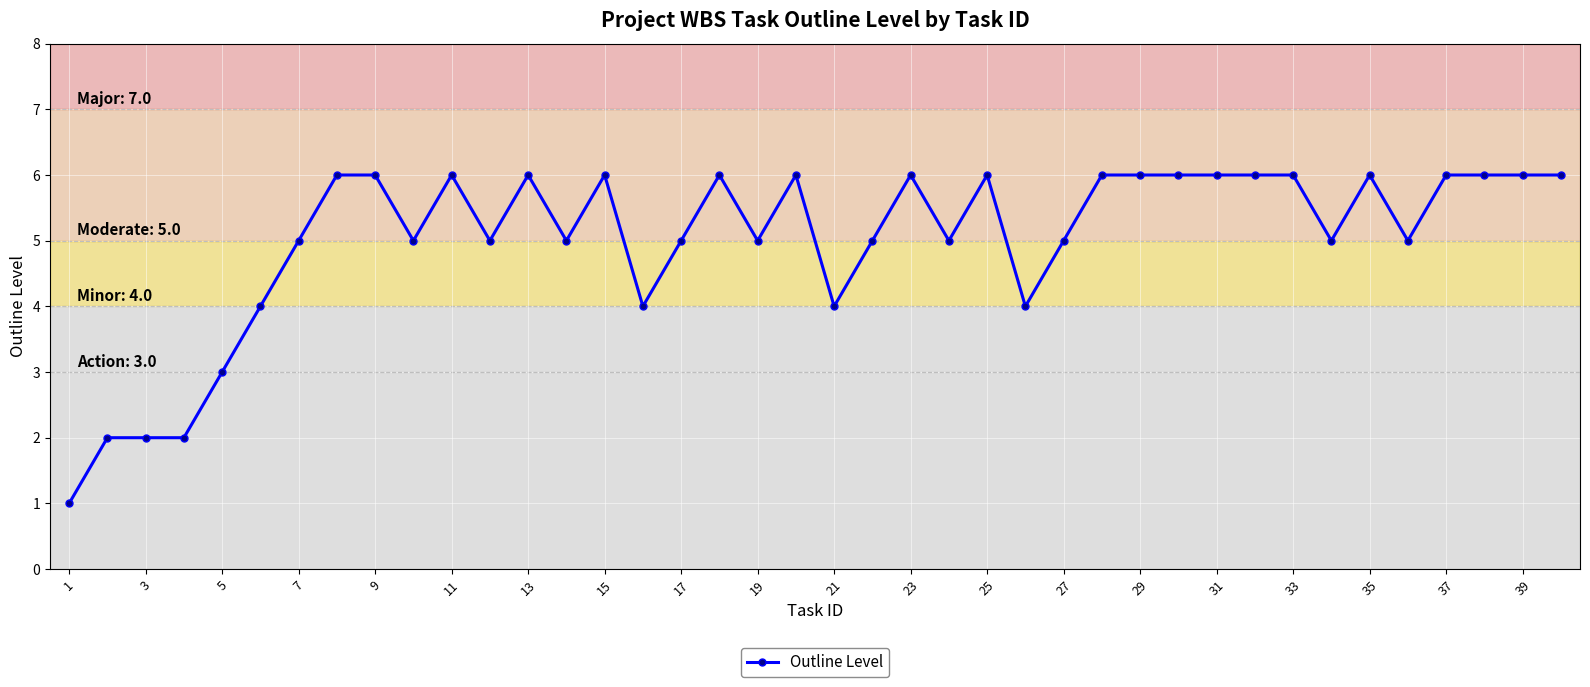

What is the minimum value shown in the chart?

1